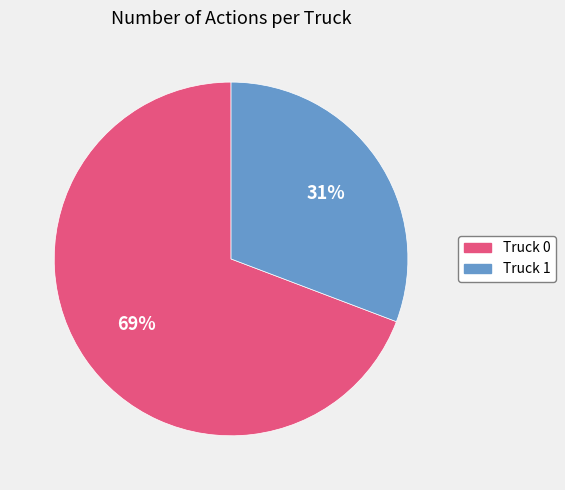

Which slice is the smallest?

Truck 1